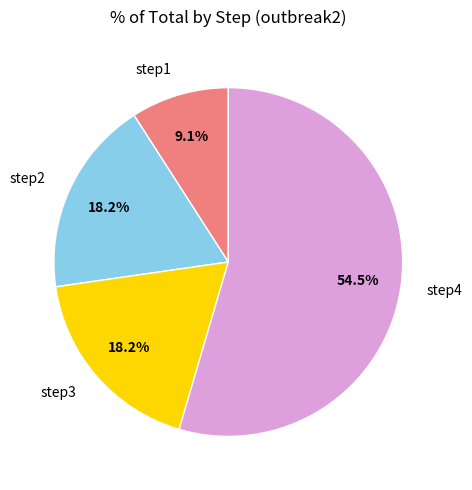

To the nearest percent, what is the average slice percentage?

25%